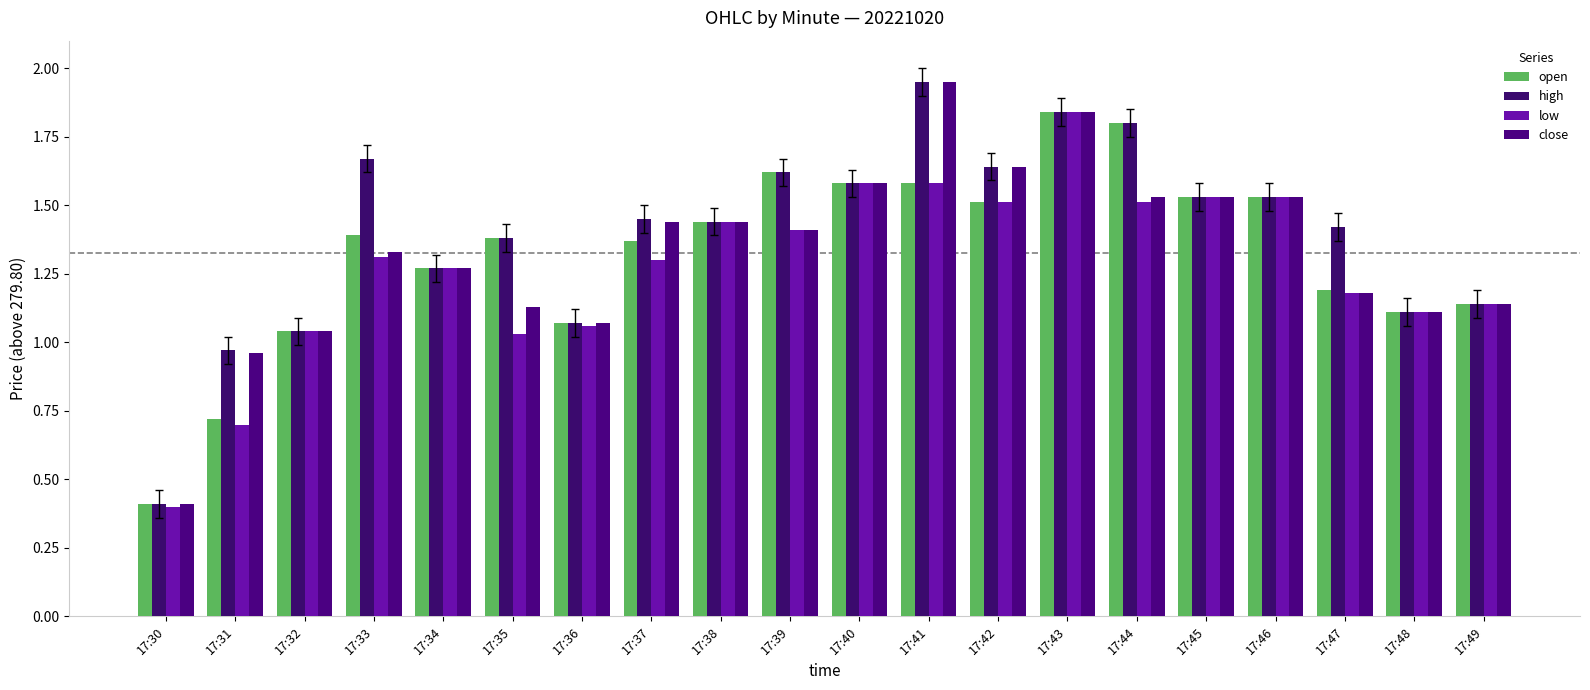

Where does the open series first go above 1?

17:32